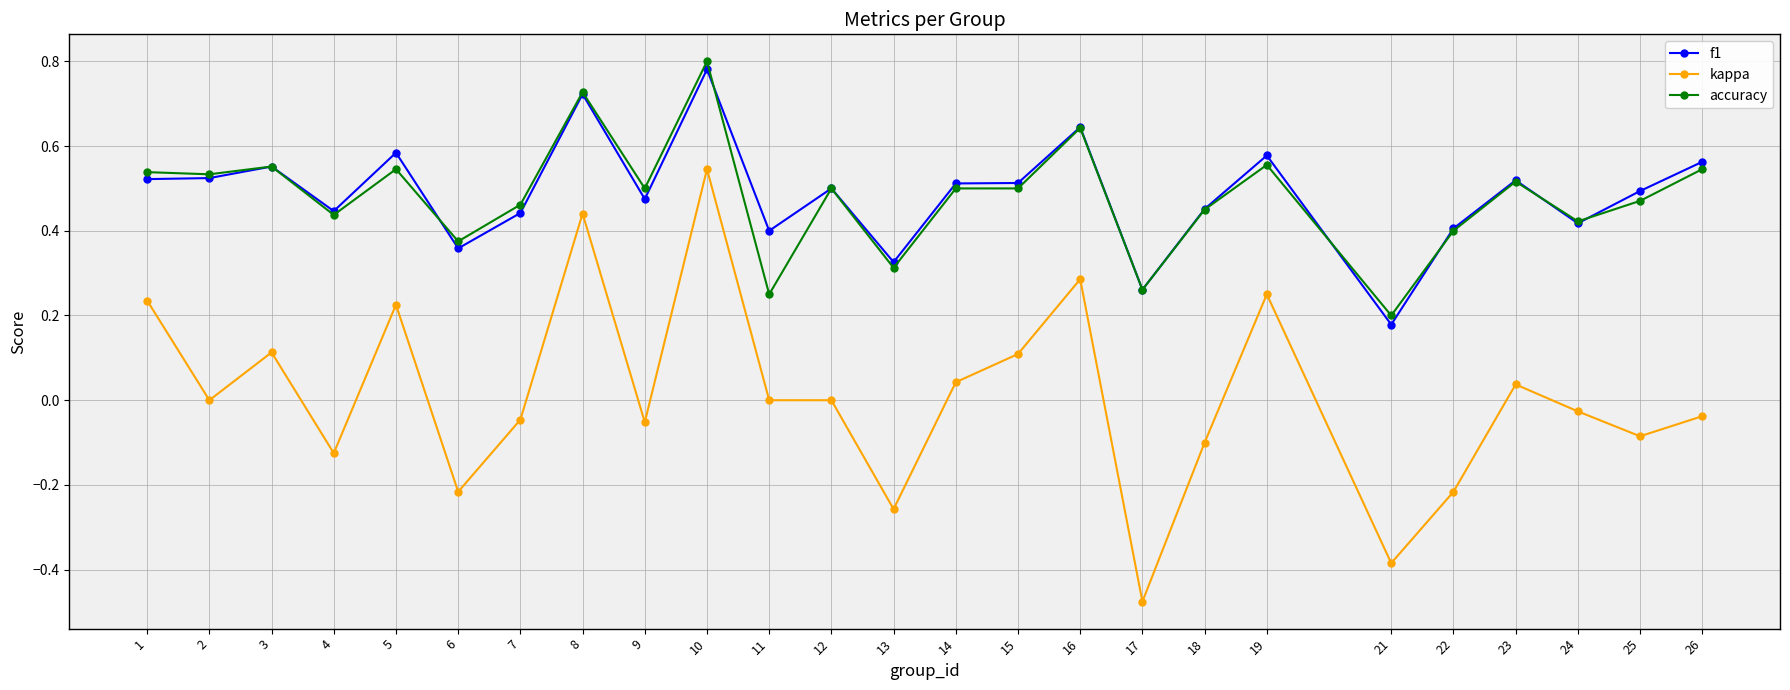

What is the sum of the accuracy values at 10 and 19?

1.4